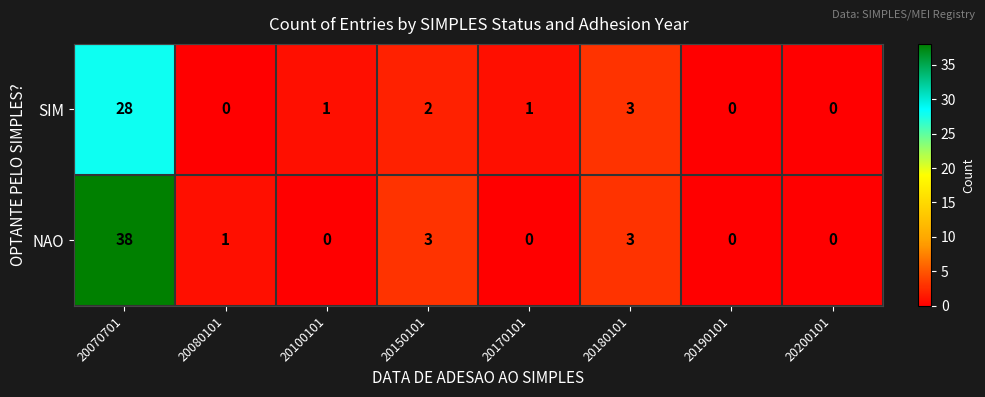

Count the number of categories in the chart.

8